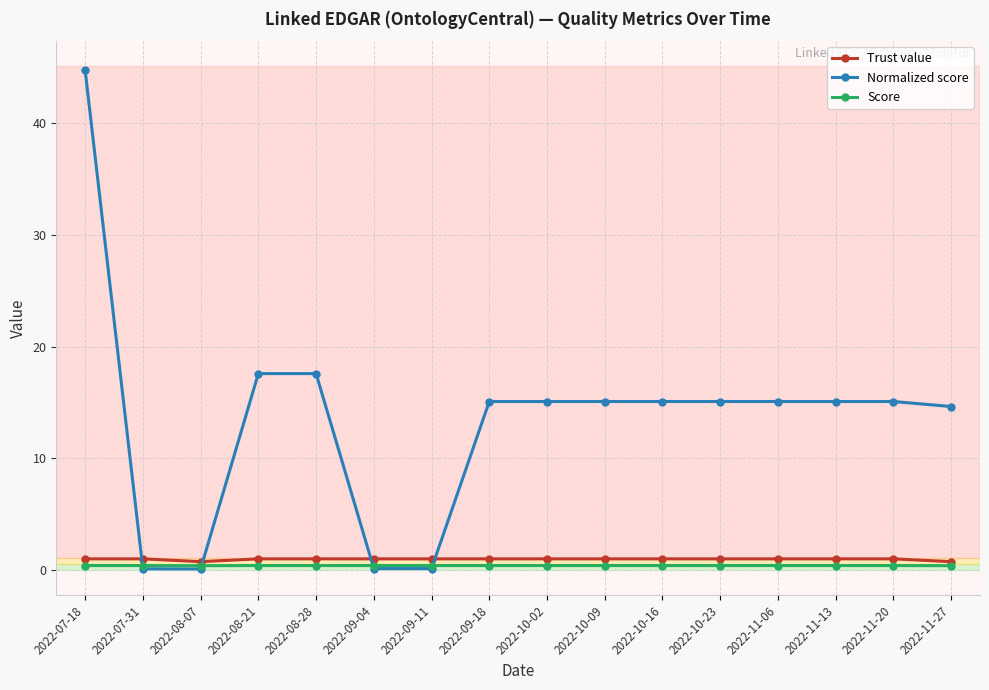

True or false: Trust value has a value of 1.0 at 2022-10-09.

True